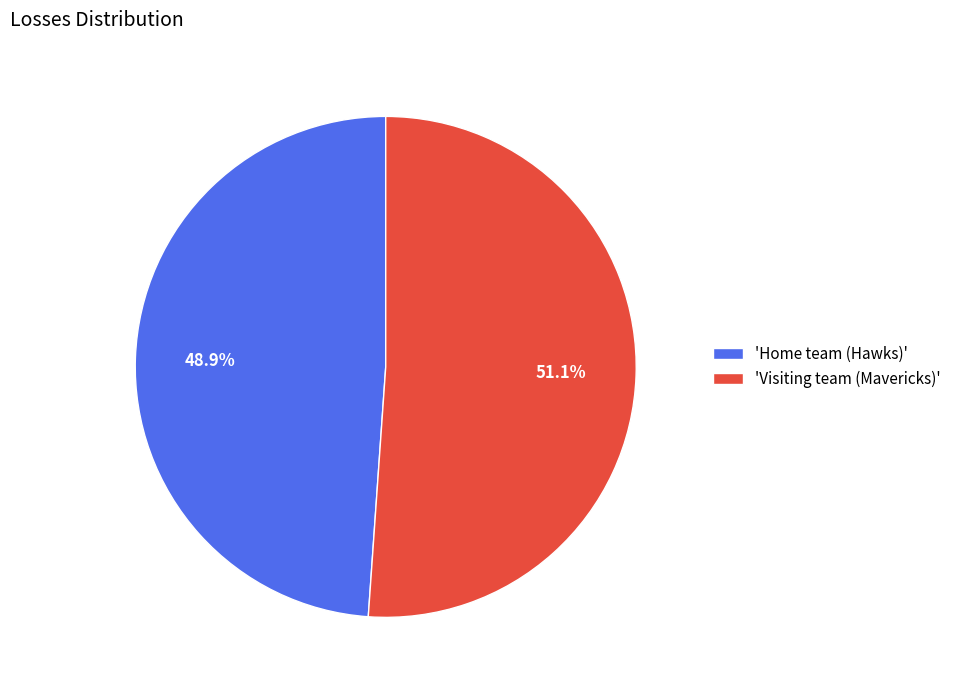

What is the majority slice?

'Visiting team (Mavericks)'